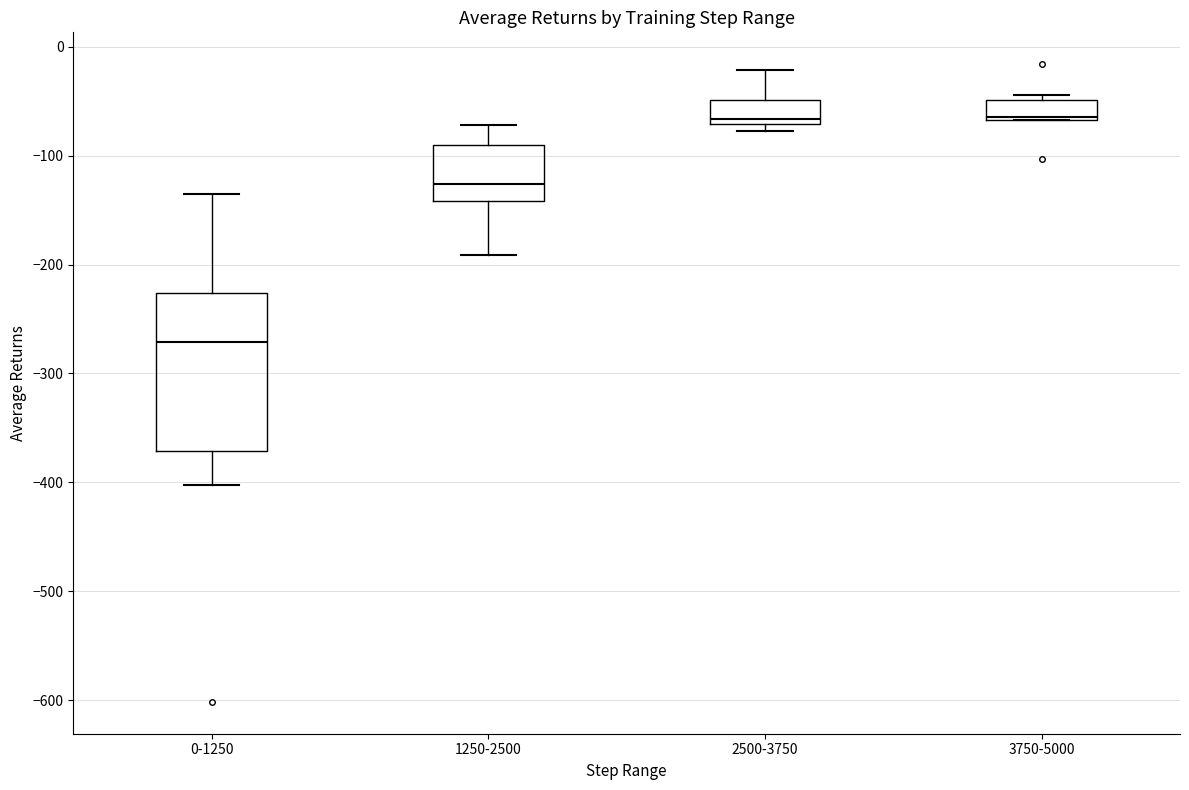

Reading left to right, transcribe this box plot: for each box, give where its median line is, the range the box spans, and where its two whiskers end, as read against the y-axis. The values are not printed on the chart, so give them approximately, as read against the axis.

0-1250: median -270, box -370 to -230, whiskers -400 to -140
1250-2500: median -130, box -140 to -90, whiskers -190 to -70
2500-3750: median -70 (just above the box's lower edge), box -70 to -50, whiskers -80 to -20
3750-5000: median -60, box -70 to -50, whiskers -70 to -40